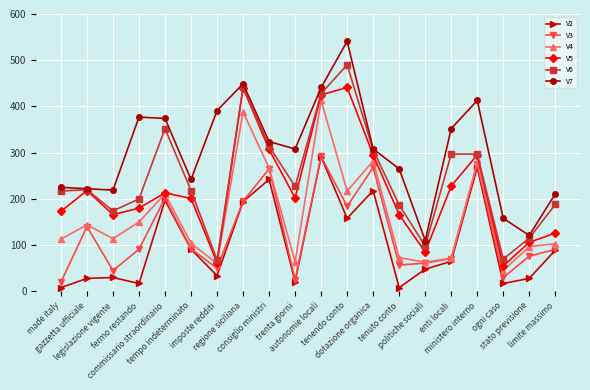

What is the maximum value shown in the chart?

541